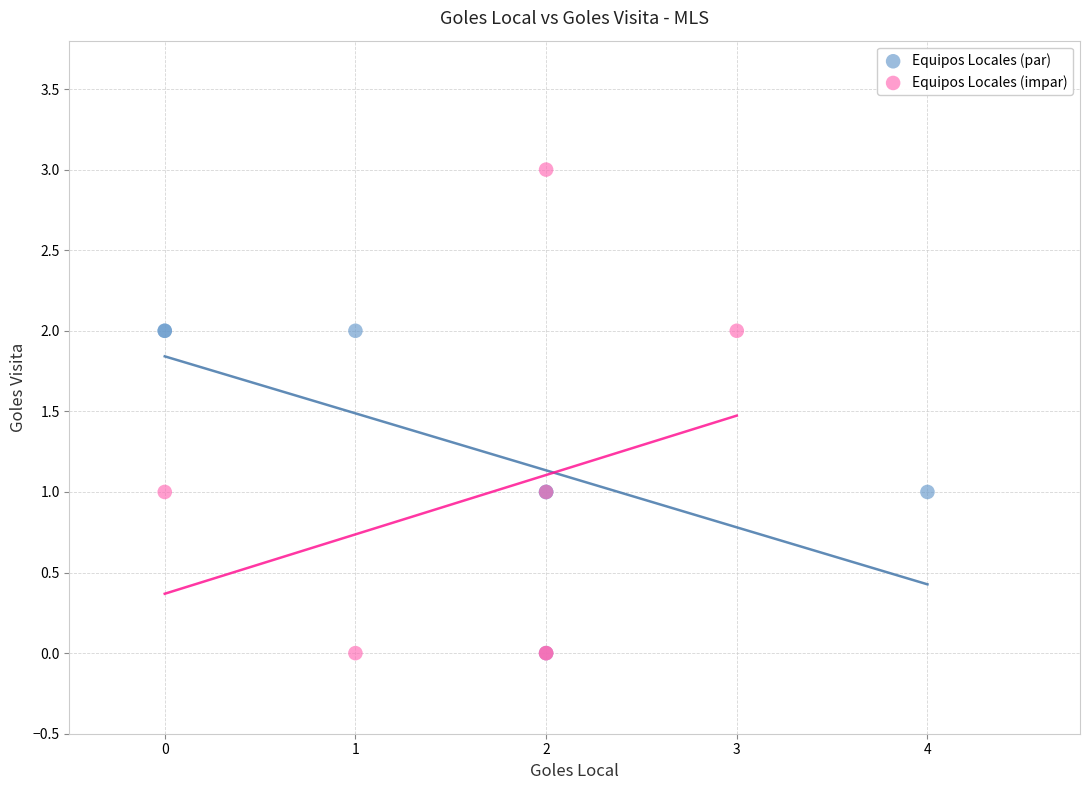

What are all the series names shown in the legend?

Equipos Locales (par), Equipos Locales (impar)